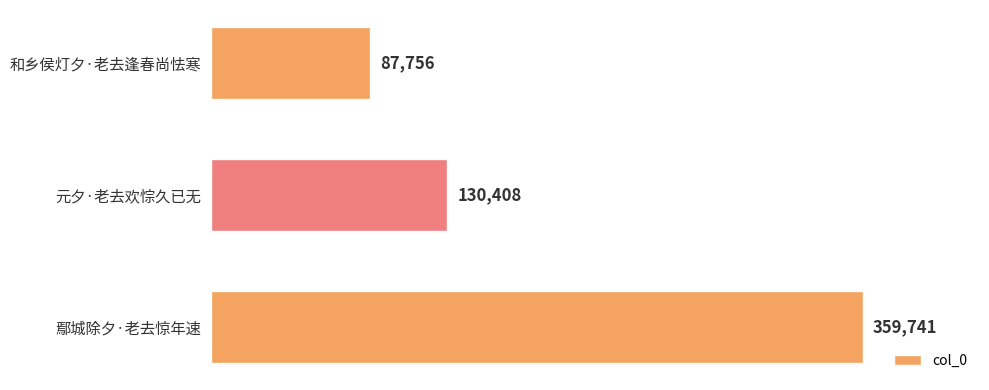

What is the change in value from 元夕·老去欢悰久已无 to 鄢城除夕·老去惊年速?

+229333